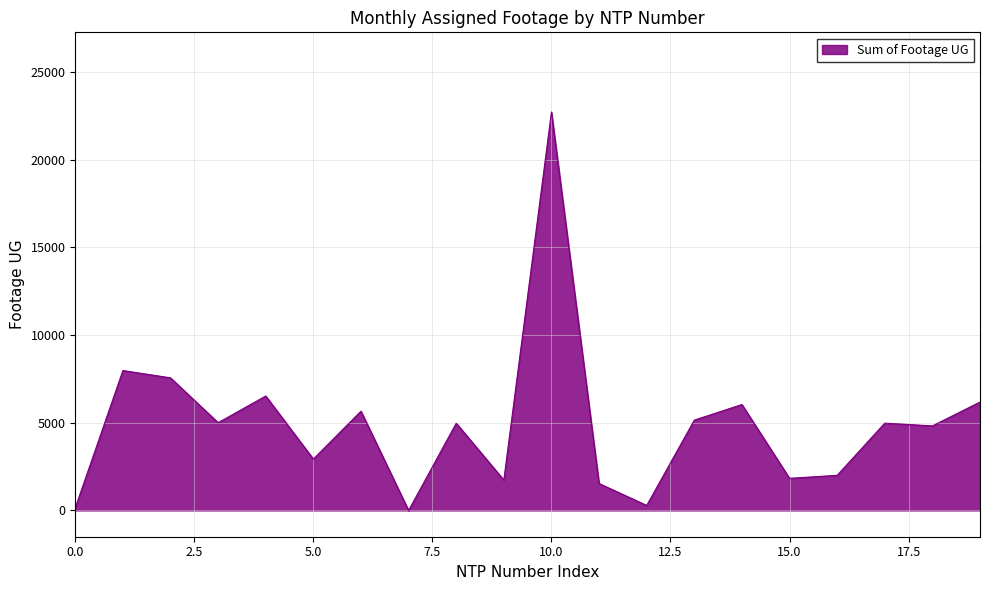

What is the difference between the maximum and minimum values?

22725